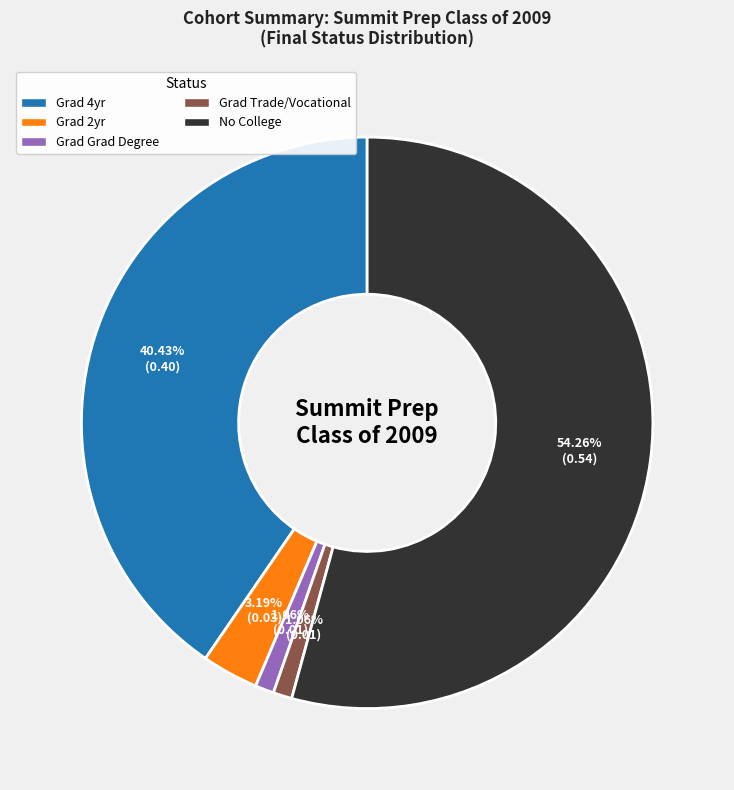

To the nearest percent, what is the average slice percentage?

20%